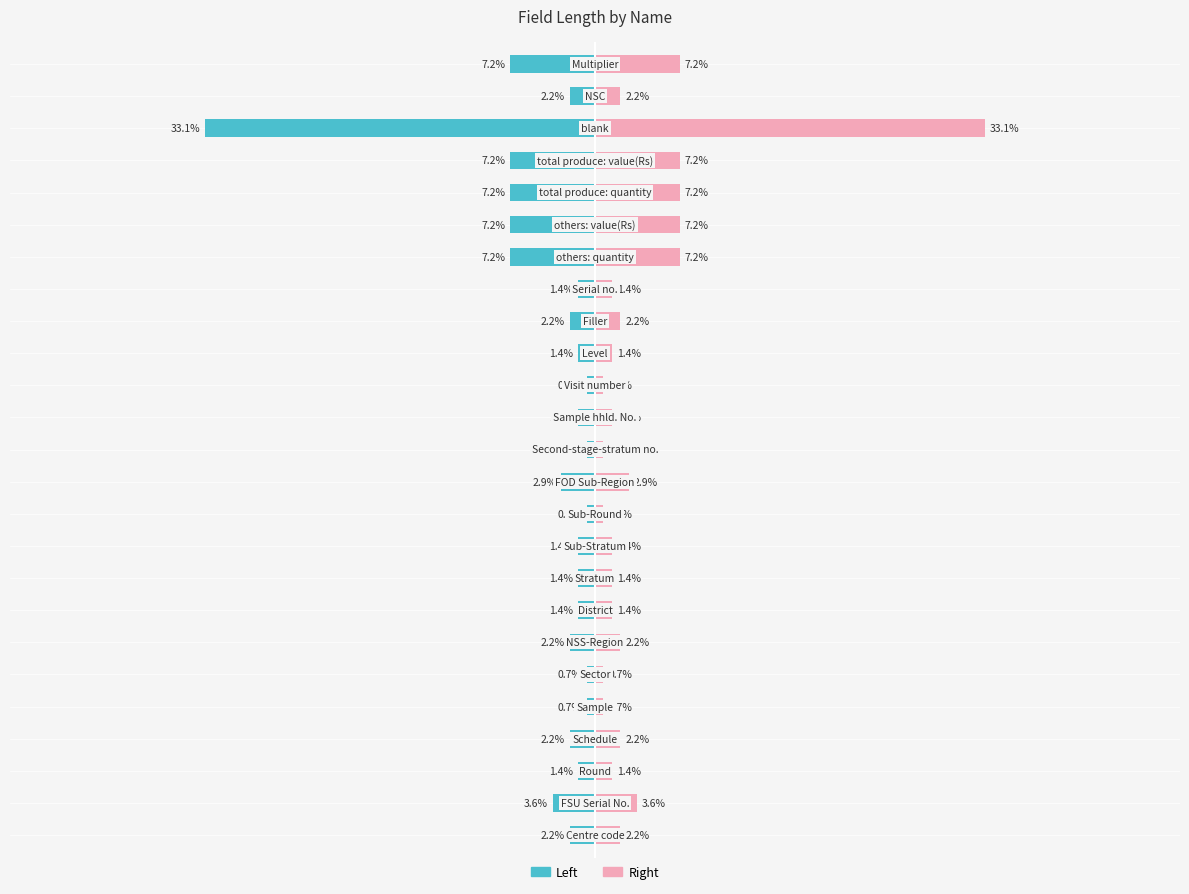

The value of Left at 7 is -1.4. True or false?

True